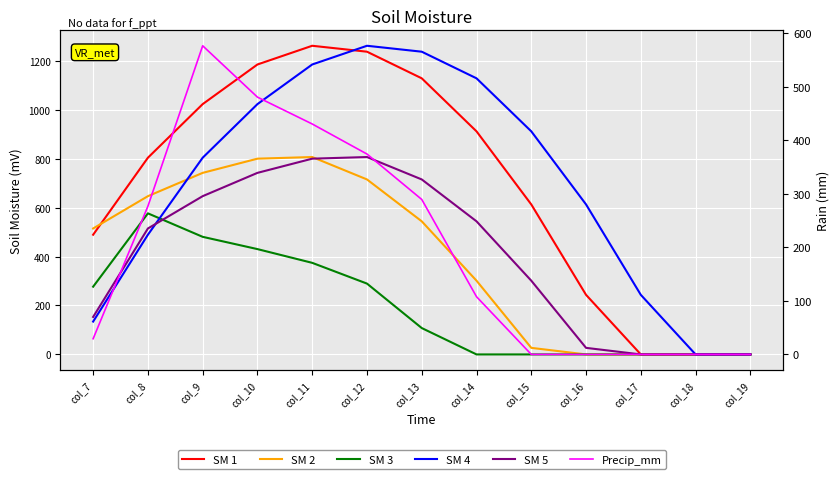

Which category has the lowest value in the SM 1 series?

col_17